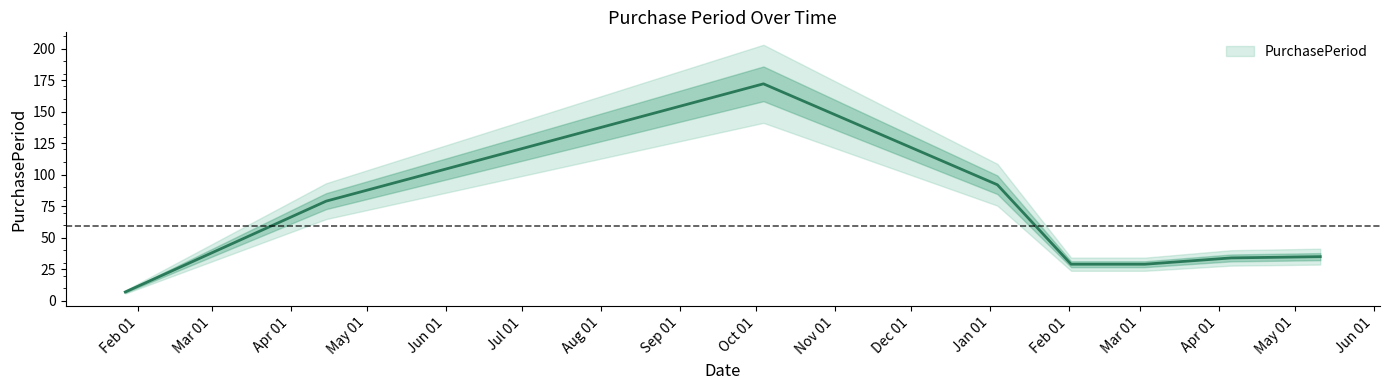

What is the greatest value displayed?

172